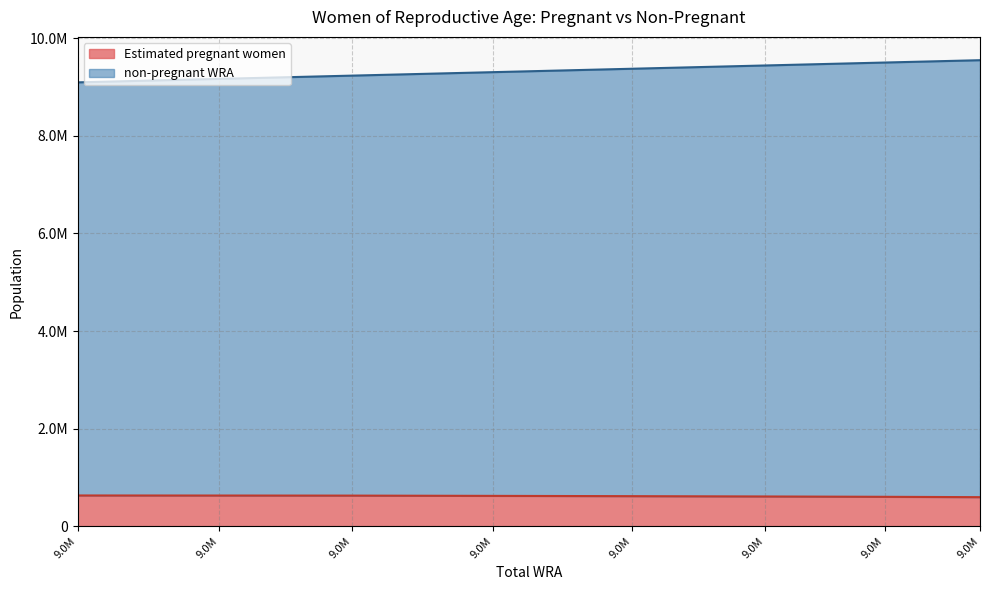

True or false: non-pregnant WRA has more than 1 interior local peaks.

False